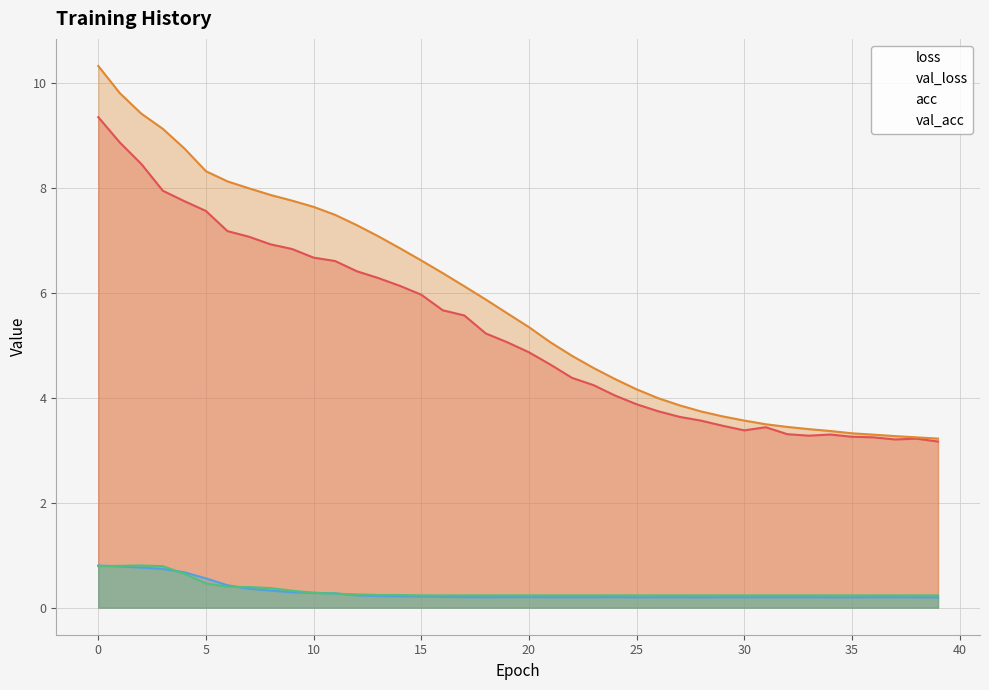

What is the value of the val_acc point at the 28th from the left?

0.2